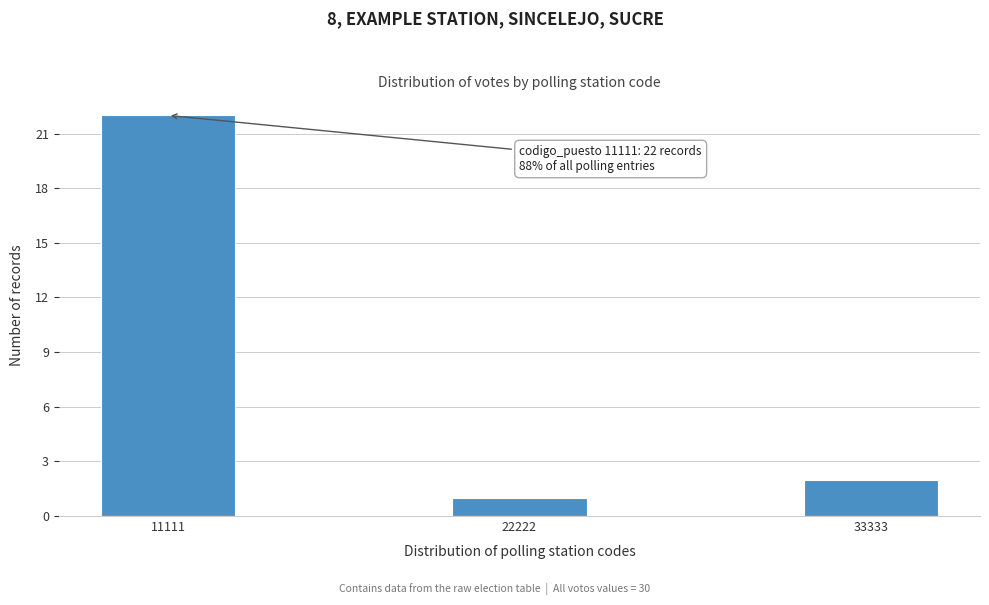

Reading right to left, transcribe all the data shown in this chart.

2	1	22